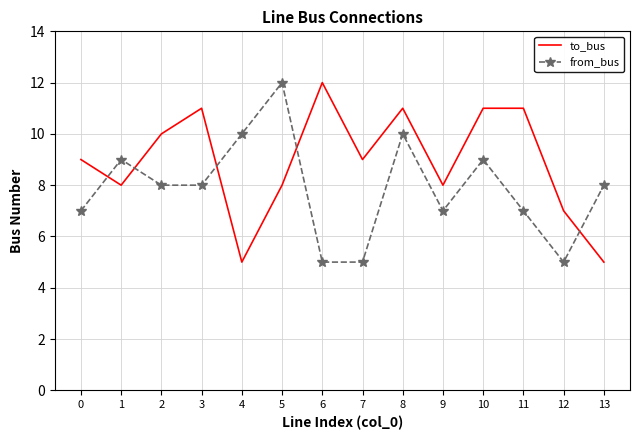

Between 5 and 7, which series saw the biggest shift?

from_bus